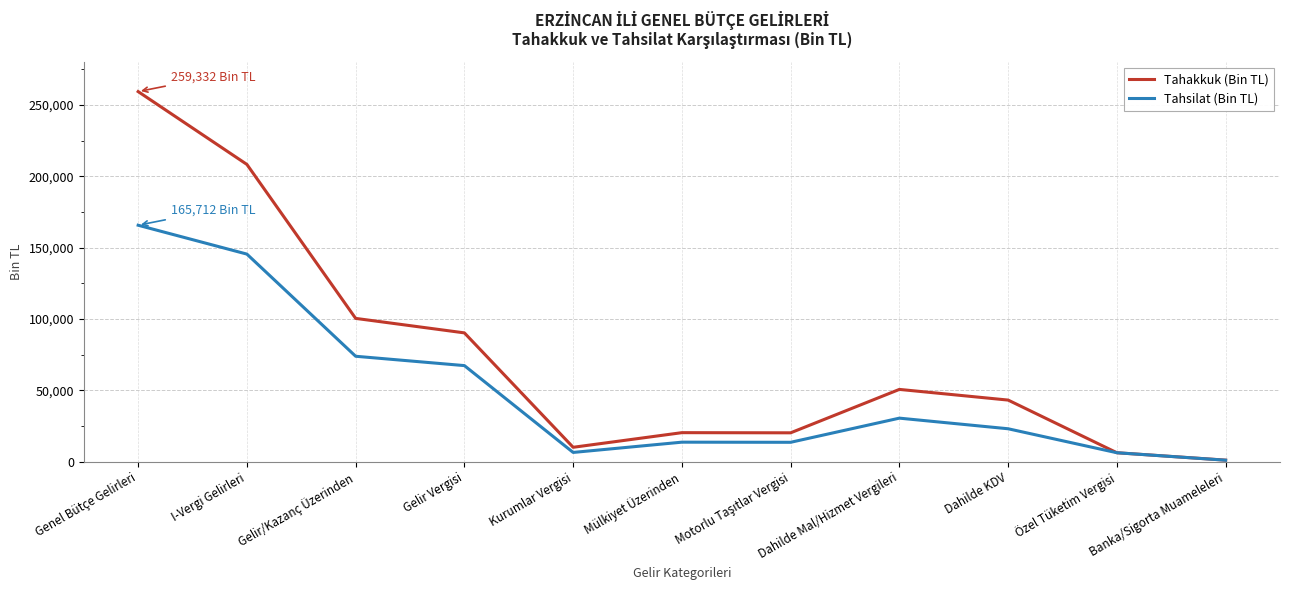

What is the difference between the second highest and second lowest values in the Tahakkuk (Bin TL) series?

201970